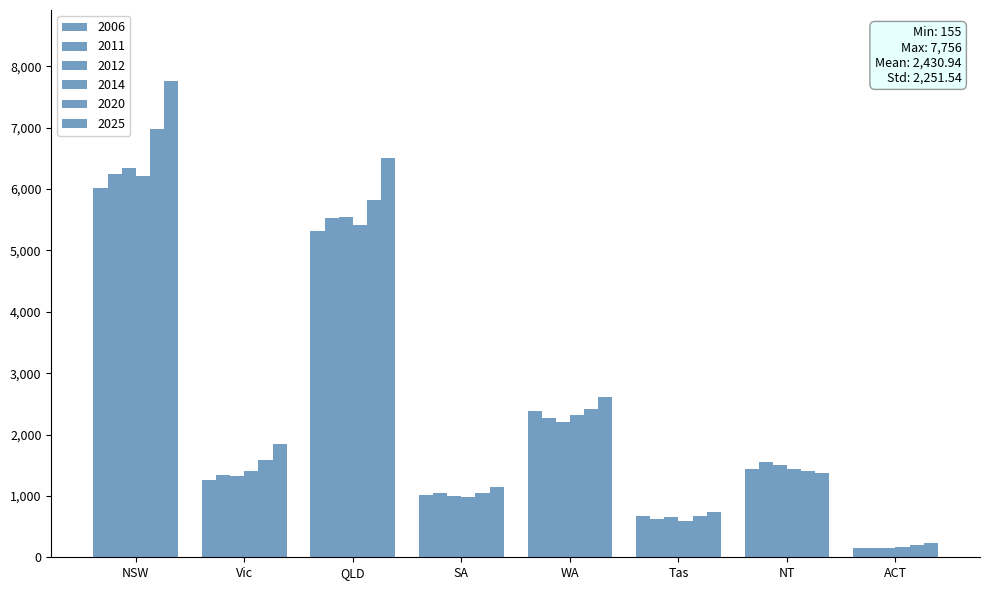

How many groups of bars are there?

8